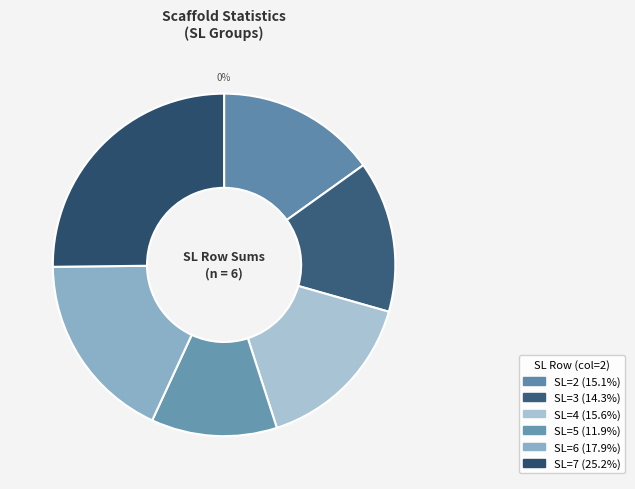

How many slices are in this pie chart?

6